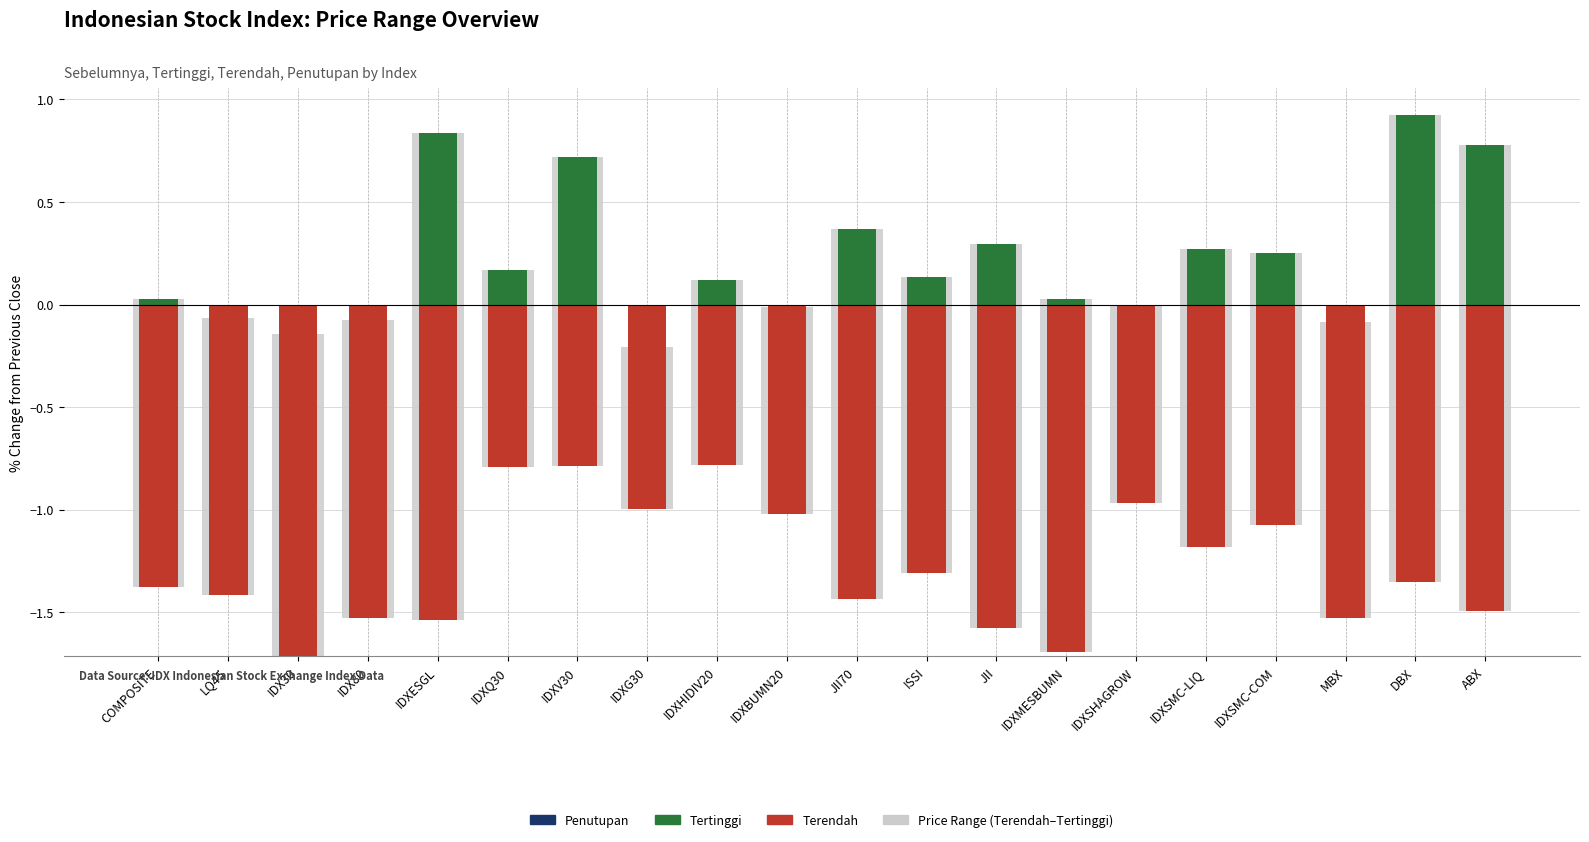

The Penutupan (pos) series shows 1.3 at ABX. True or false?

False